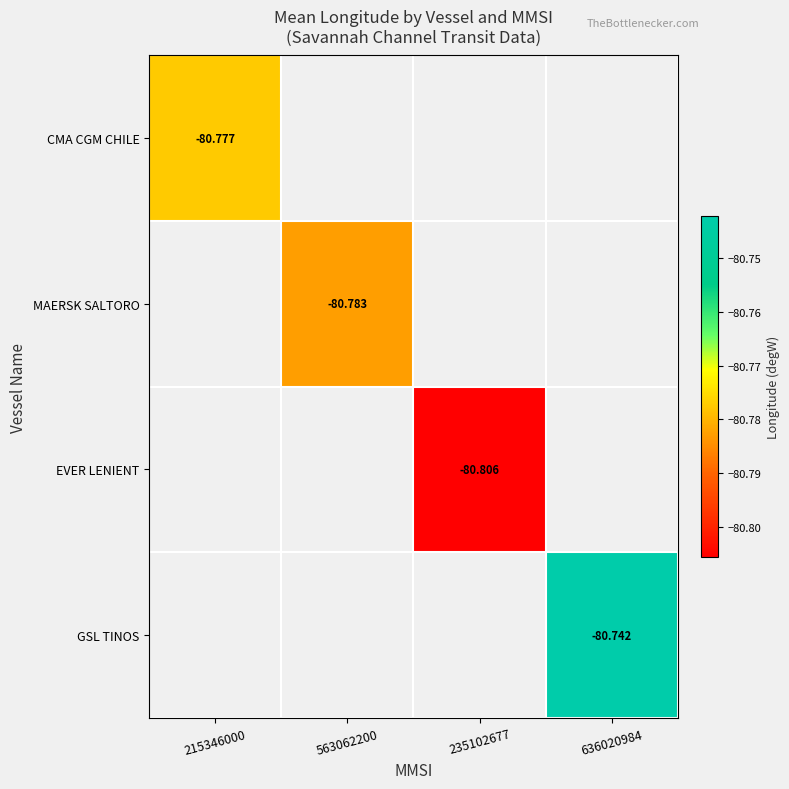

How many categories are shown in the chart?

4